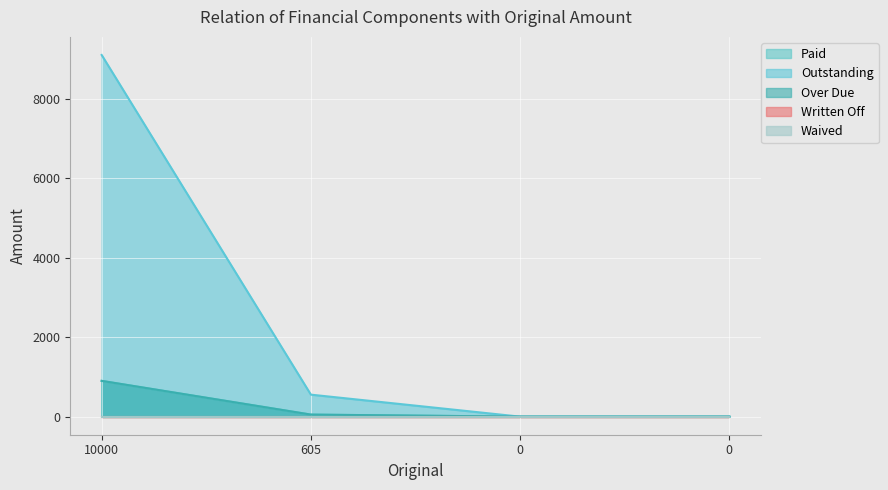

How many lines are shown in the chart?

5